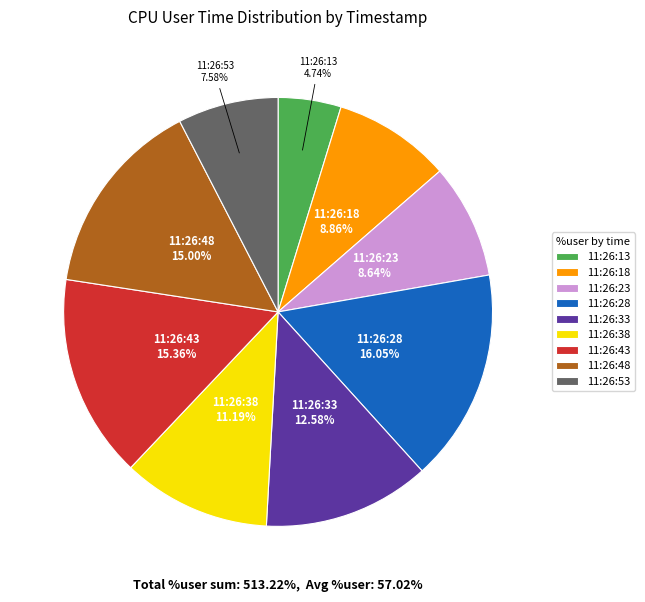

To the nearest percent, what percentage of the pie is 11:26:28?

16%